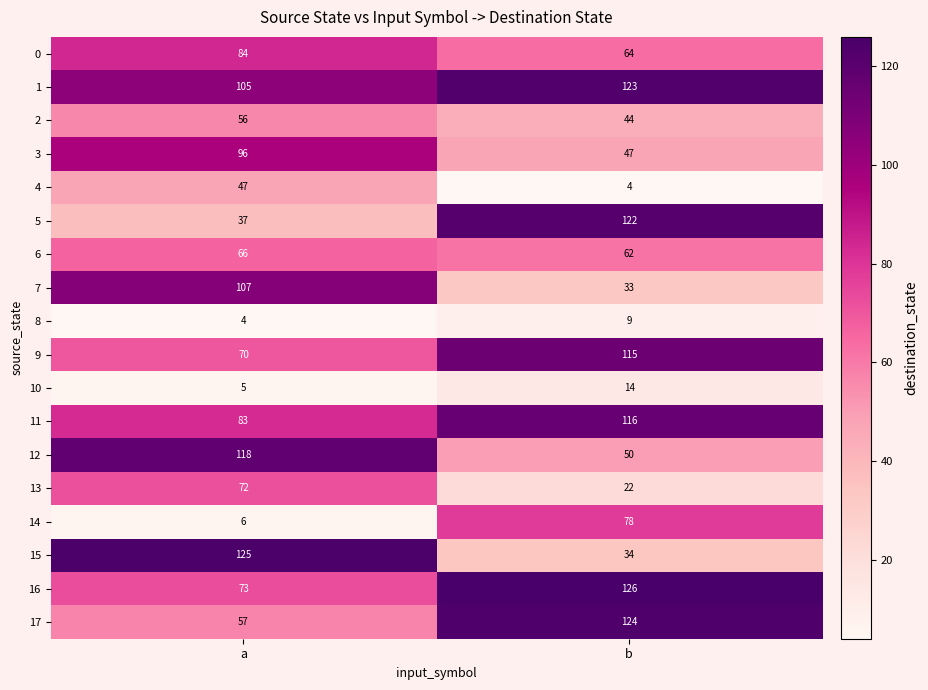

What is the difference between the maximum and minimum values in the 10 series?

9